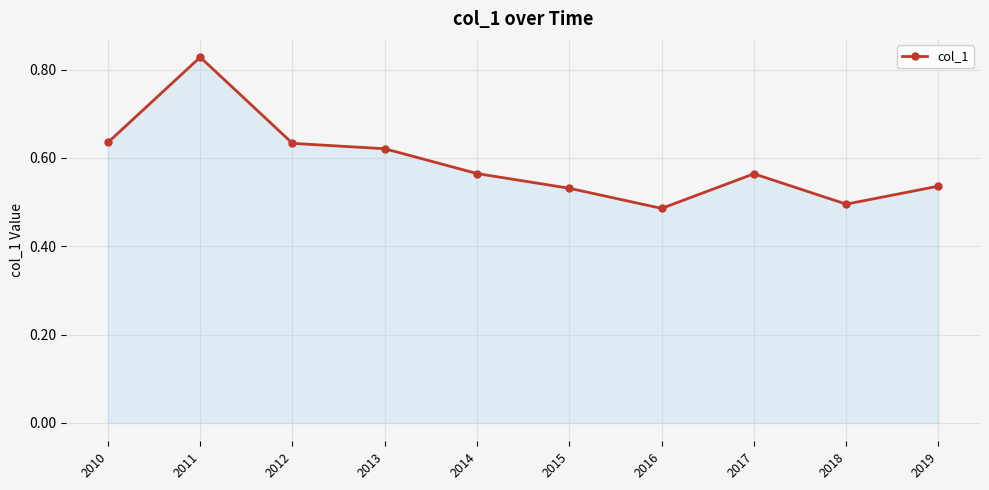

True or false: there are more than 2 points higher than both neighbors.

False